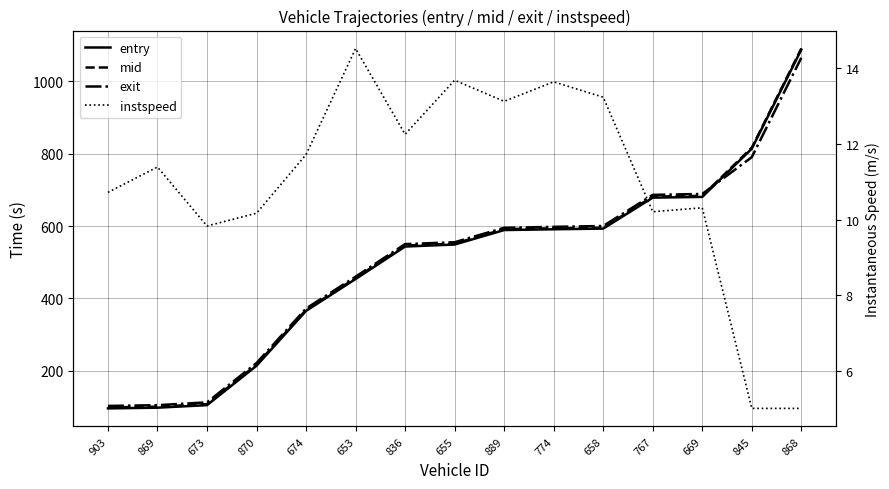

What is the sum of all instspeed values?

164.8